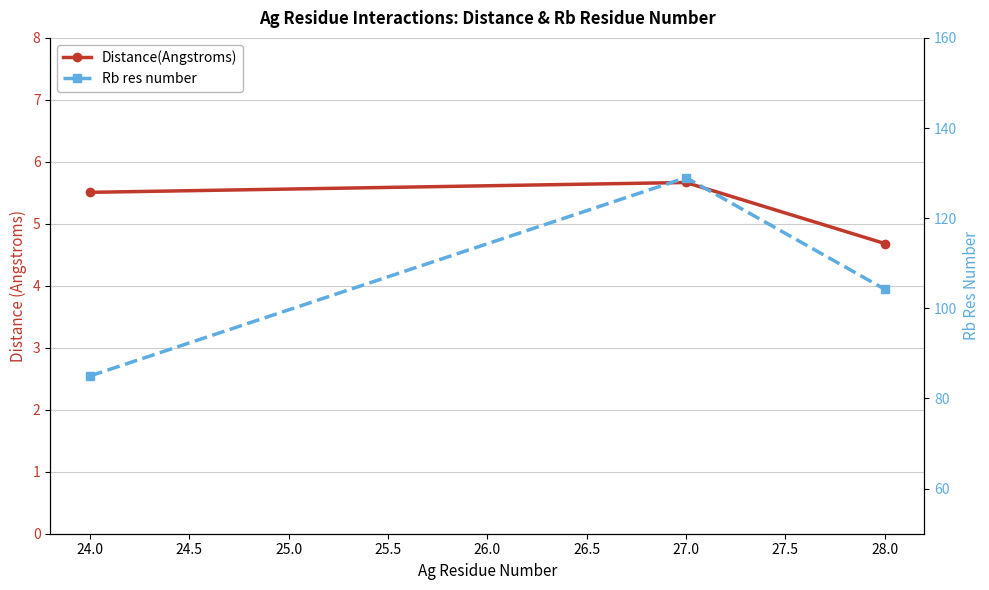

Between 27.0 and 28.0, which series saw the biggest shift?

Rb res number